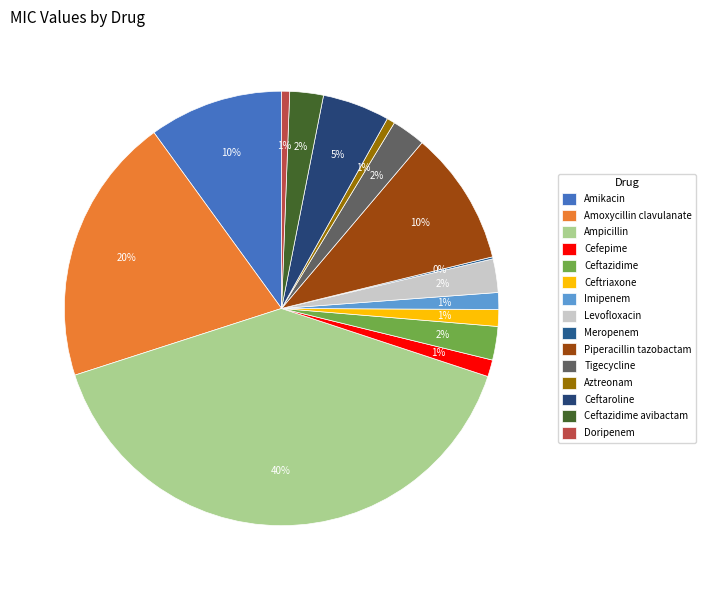

To the nearest percent, what portion does Doripenem represent?

1%